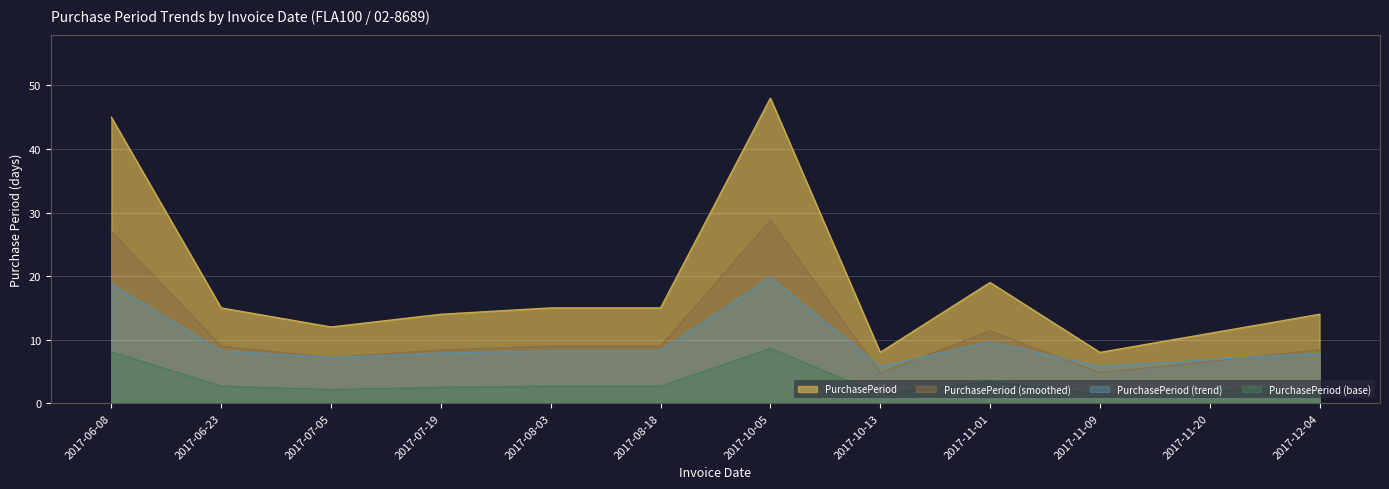

How many lines are shown in the chart?

4